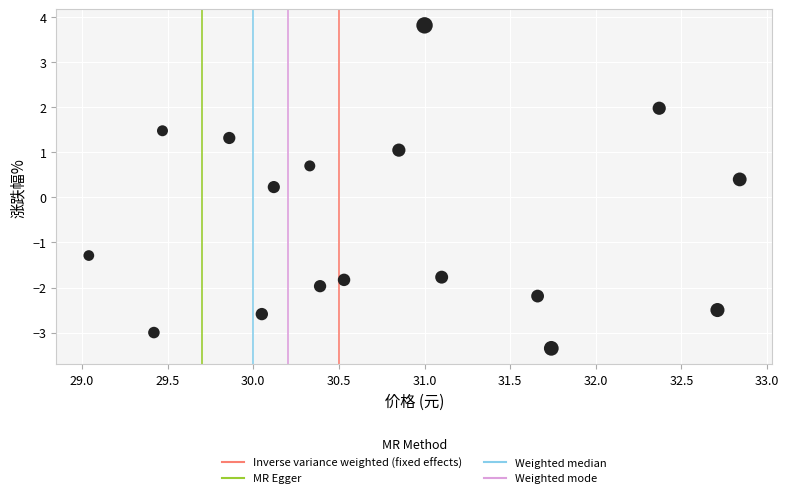

What is the range of Y values (max minus min)?

7.2